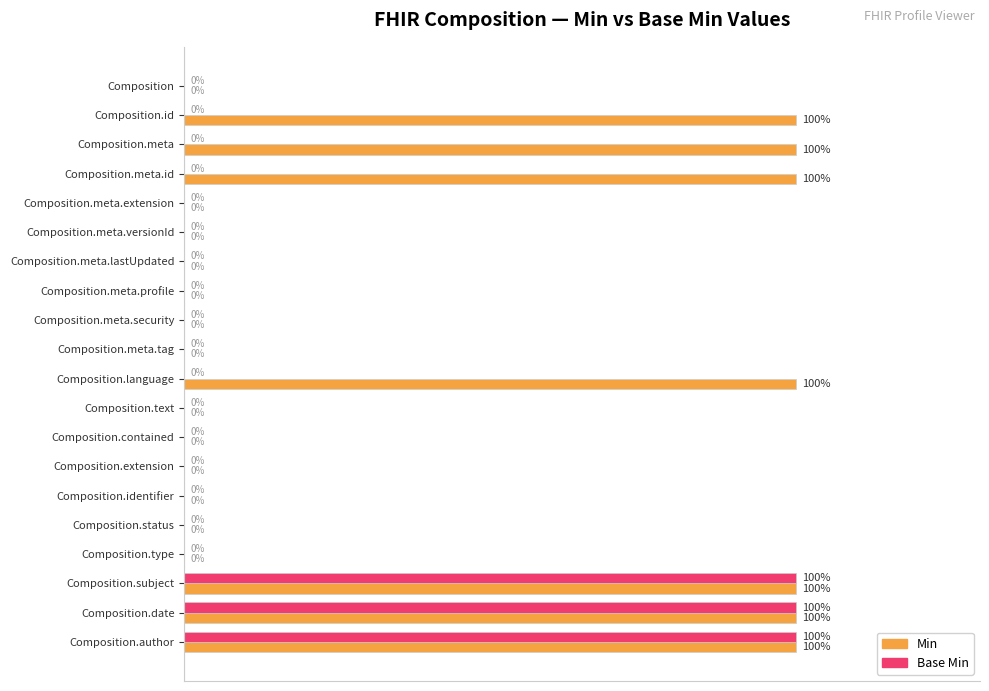

Which series has the largest total across all categories?

Min